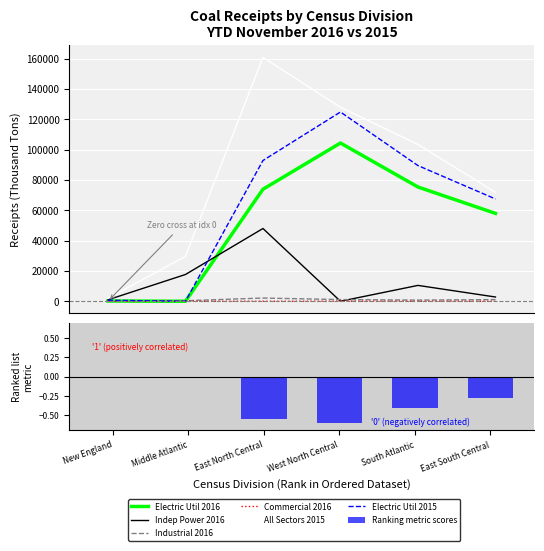

How many distinct data groups are displayed?

6